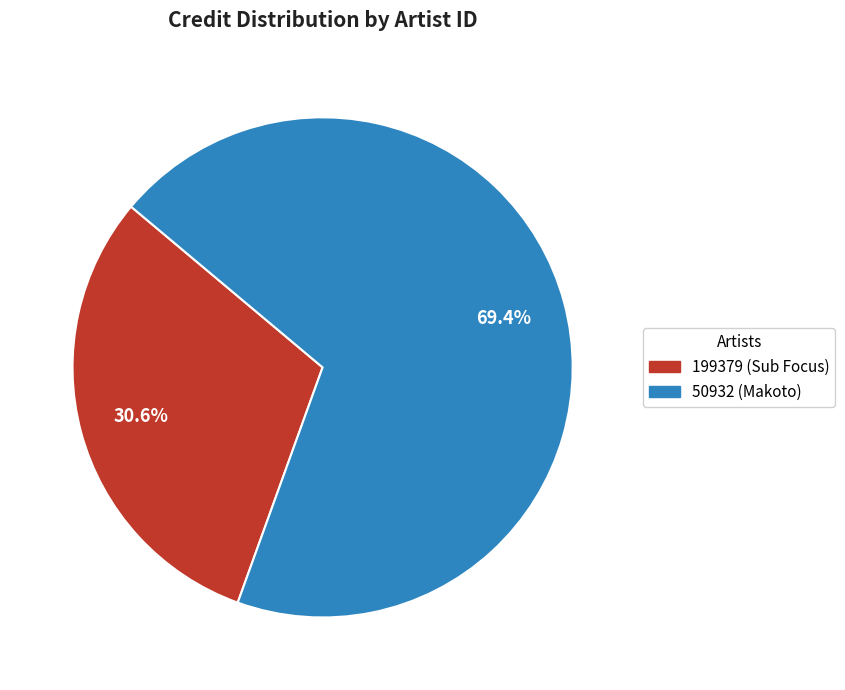

Does 50932 (Makoto) represent more than half of the total?

Yes